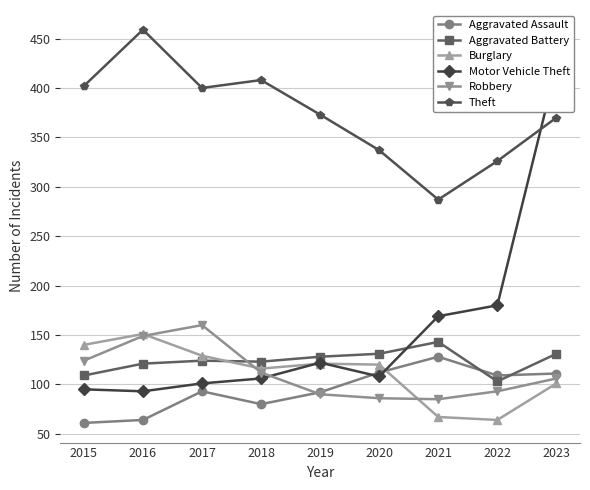

What is the minimum value for Aggravated Battery?

103